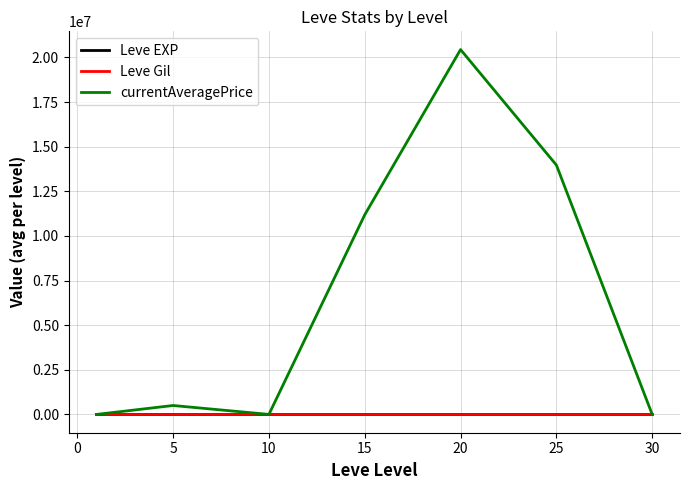

What is the sum of all Leve Gil values?

2934.3